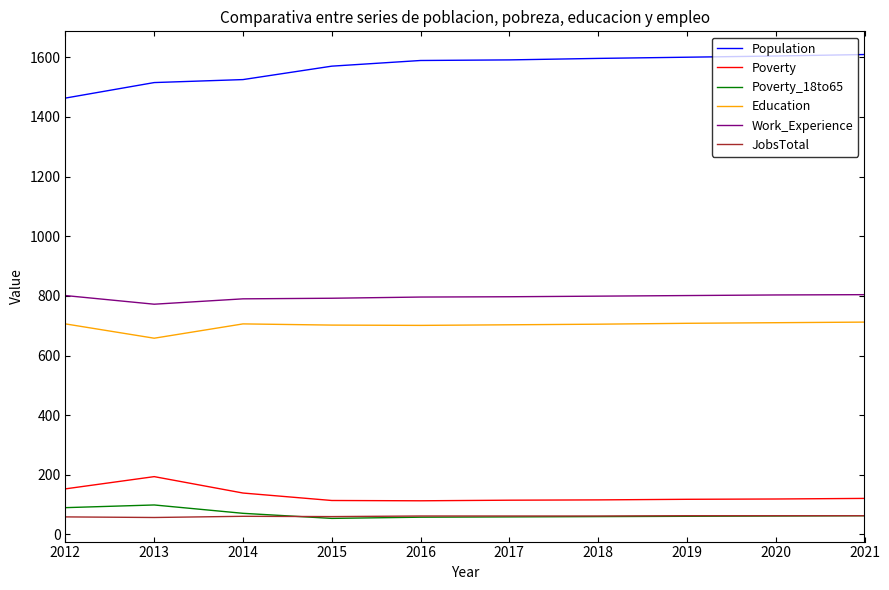

How many categories are shown in the chart?

10